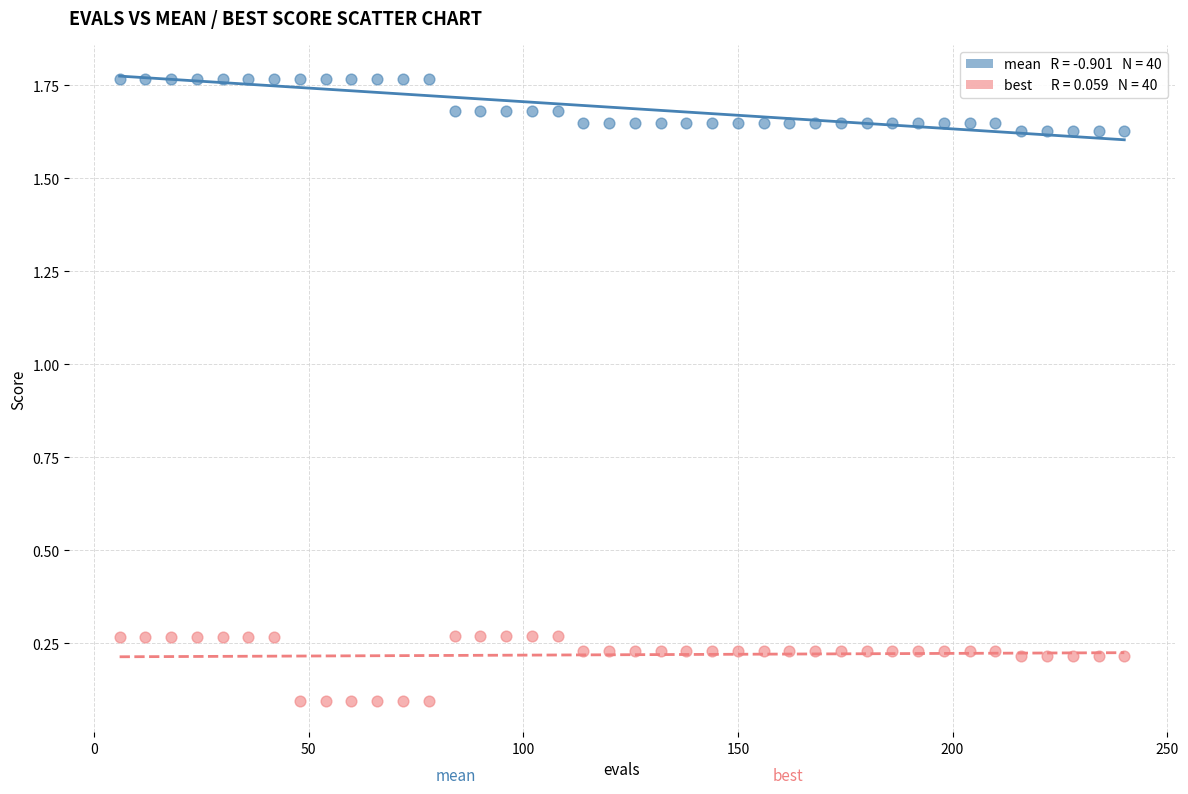

Across all data points, what is the range of X values (max minus min)?

234.0